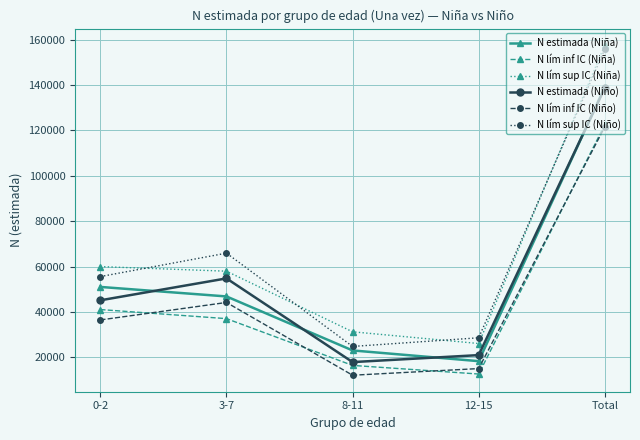

What is the label of the 4th point from the right?

3-7